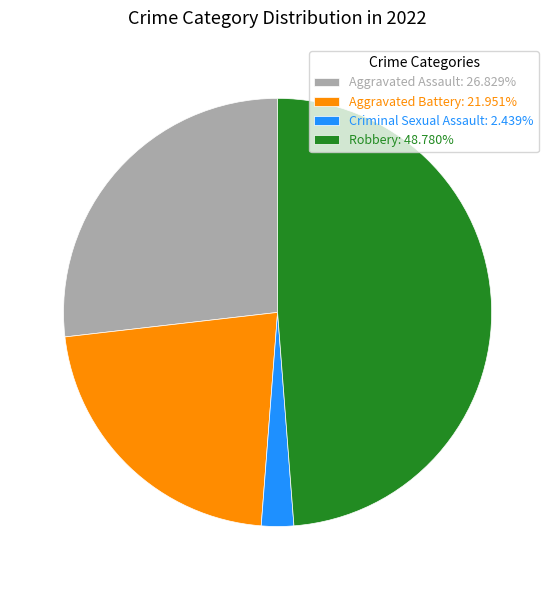

Is the sum of Robbery: 48.780% and Aggravated Assault: 26.829% greater than half?

Yes